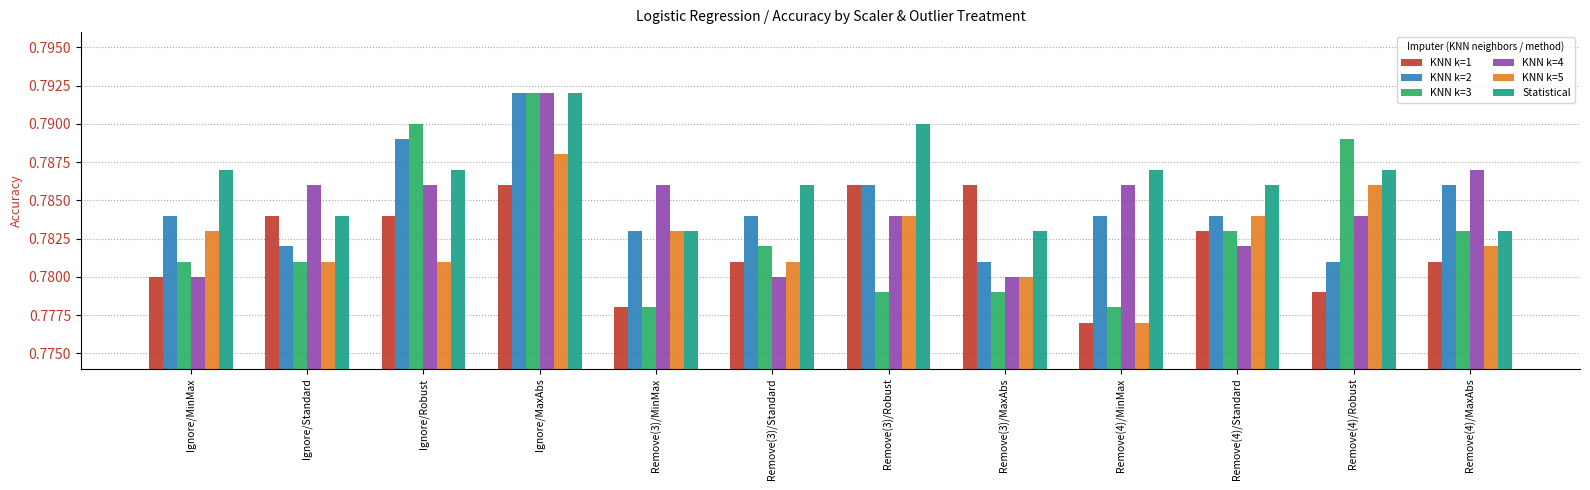

What position from the left is Ignore/MinMax?

1